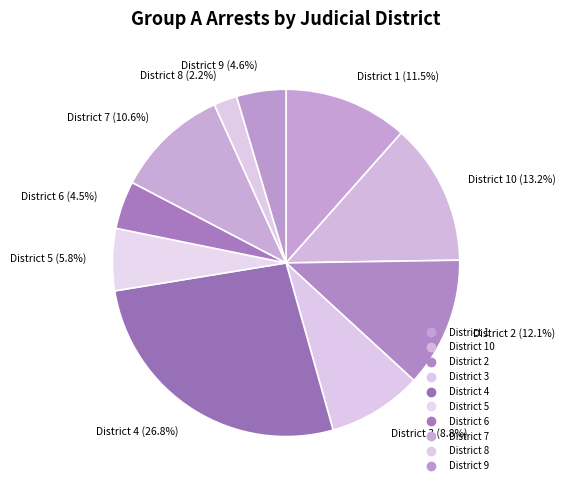

To the nearest percent, what is the difference between the largest and smallest slice percentages?

25%